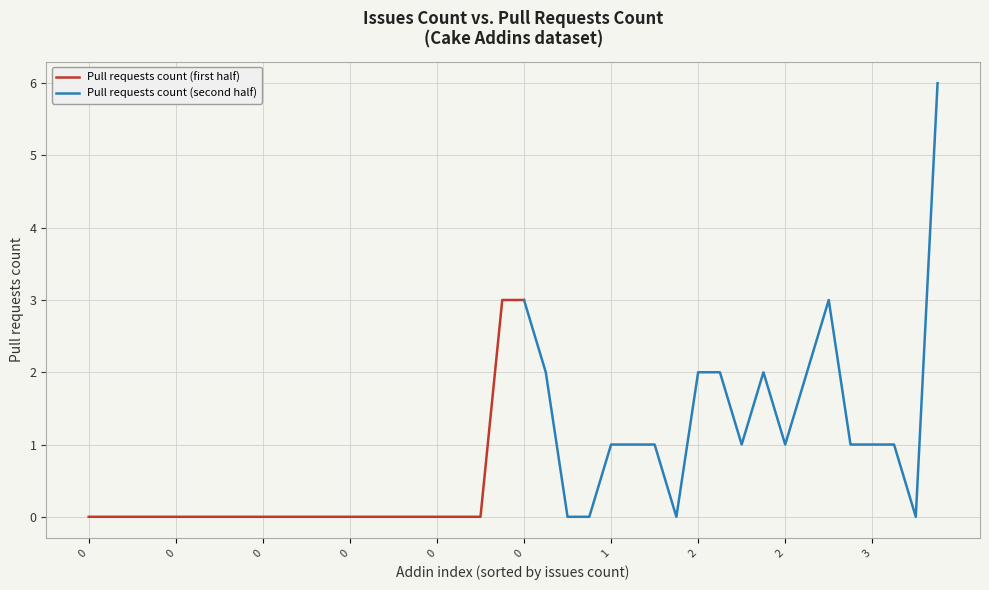

What is the label of the 13th point from the left?

1